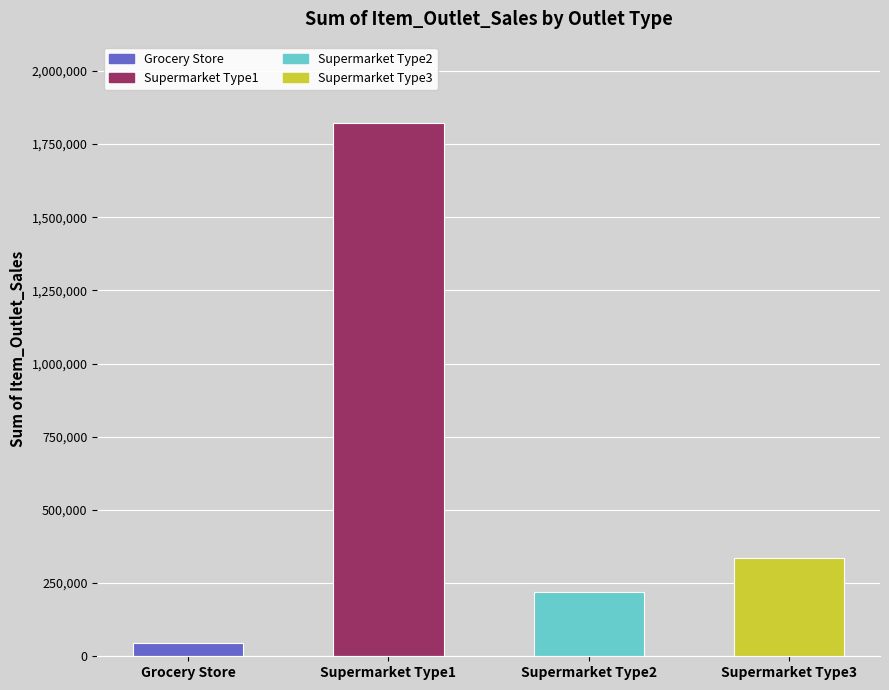

What is the difference between the values at Supermarket Type1 and Supermarket Type2?

1601787.0